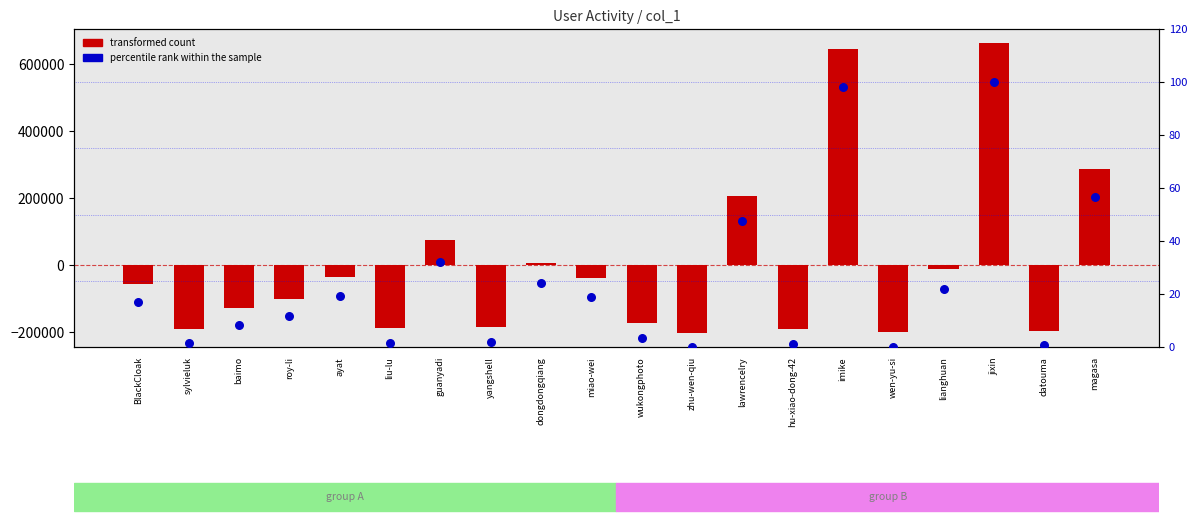

Which series reaches the maximum Y coordinate?

transformed count